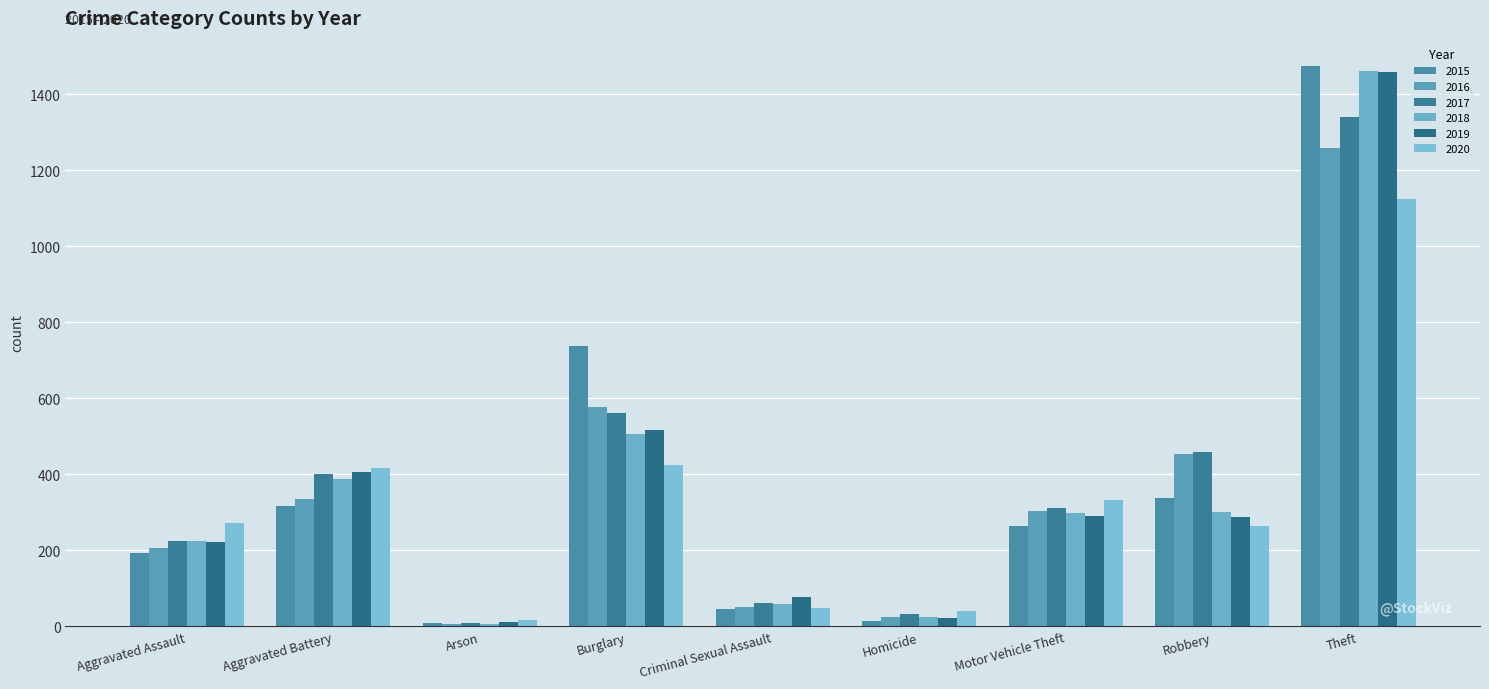

What is the value of the 2016 bar at the 4th from the left?

576